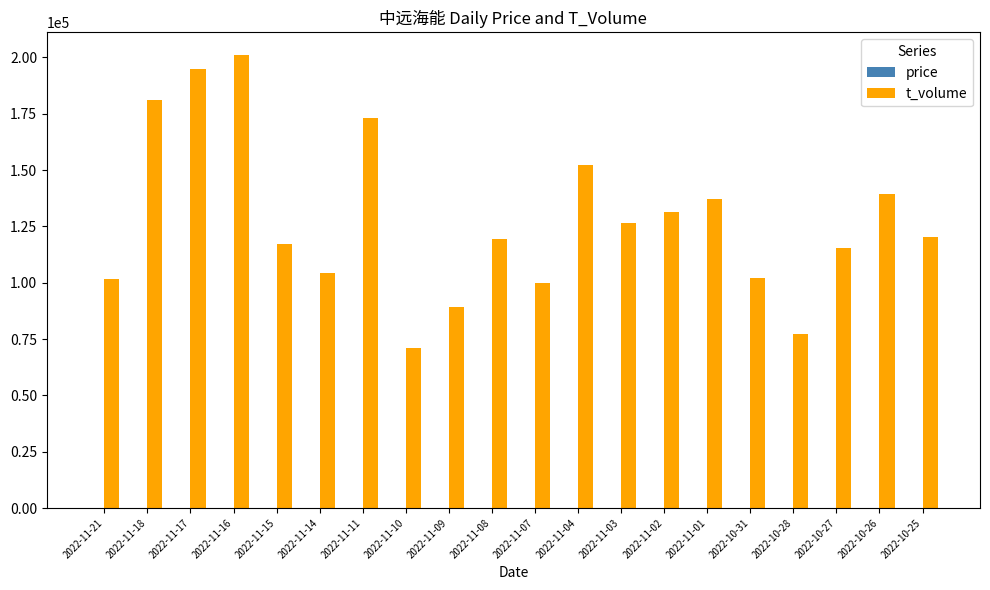

How many distinct data groups are displayed?

2